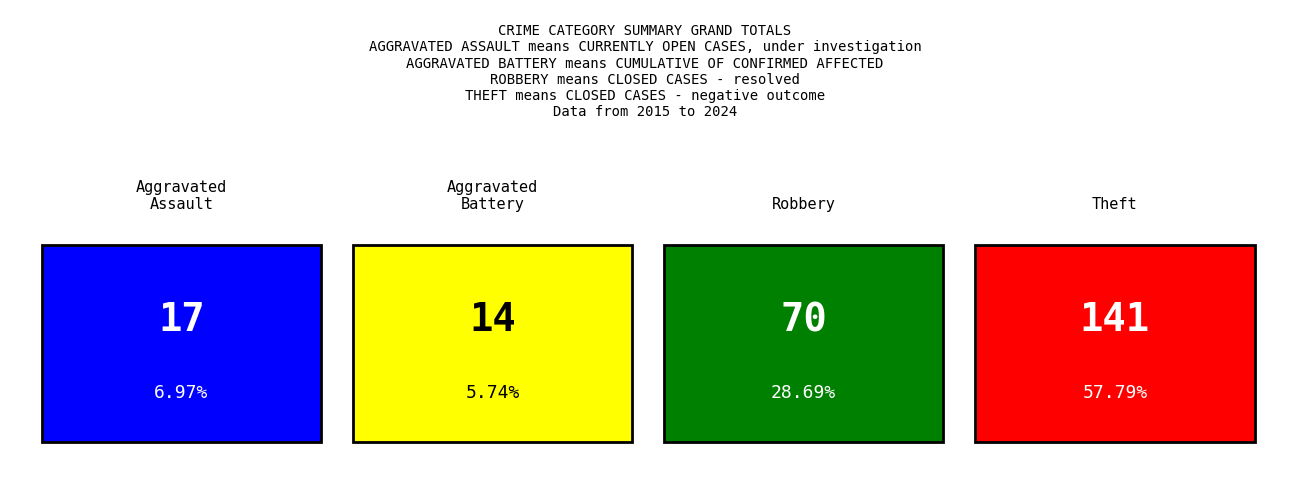

What are all the series names shown in the legend?

Aggravated Assault, Aggravated Battery, Robbery, Theft, Total